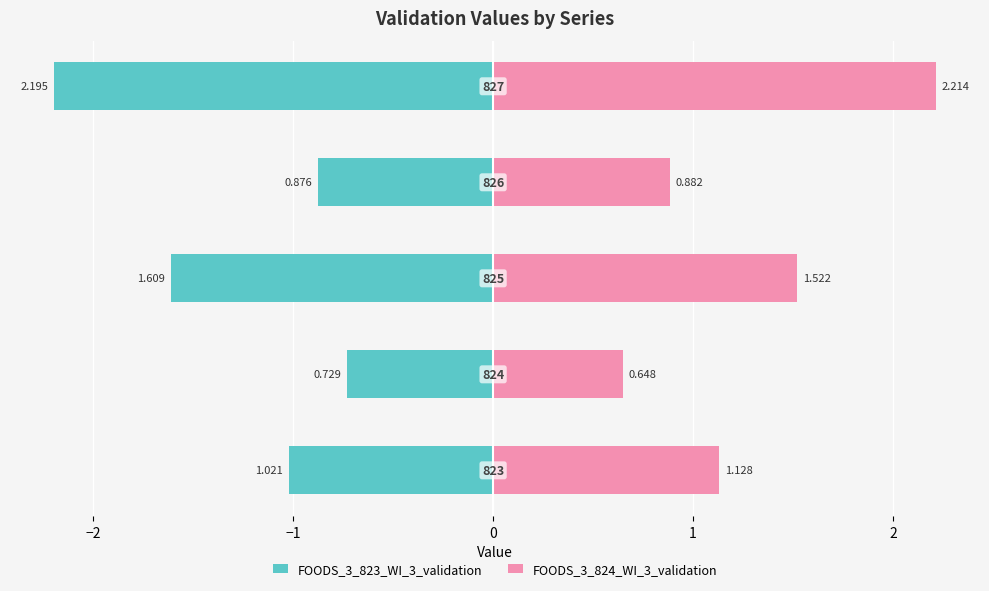

What is the difference between the maximum and minimum values in the FOODS_3_823_WI_3_validation series?

1.5